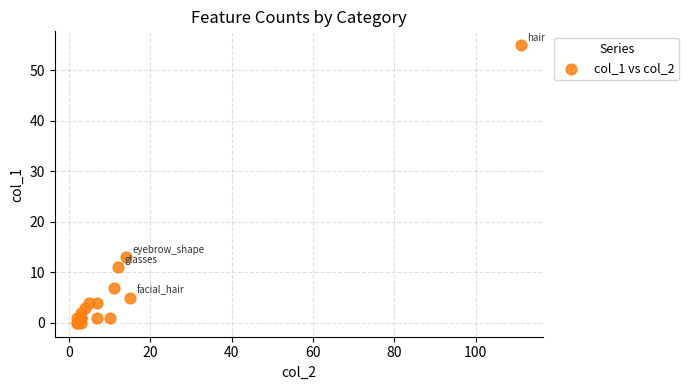

What Y value in the scatter plot is closest to 27?

13